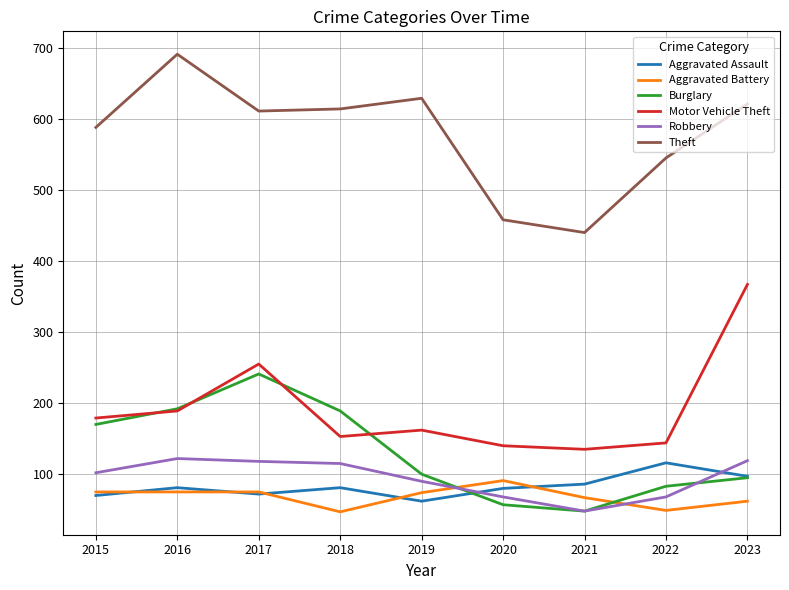

What is the difference between the highest and lowest values at 2018?

567